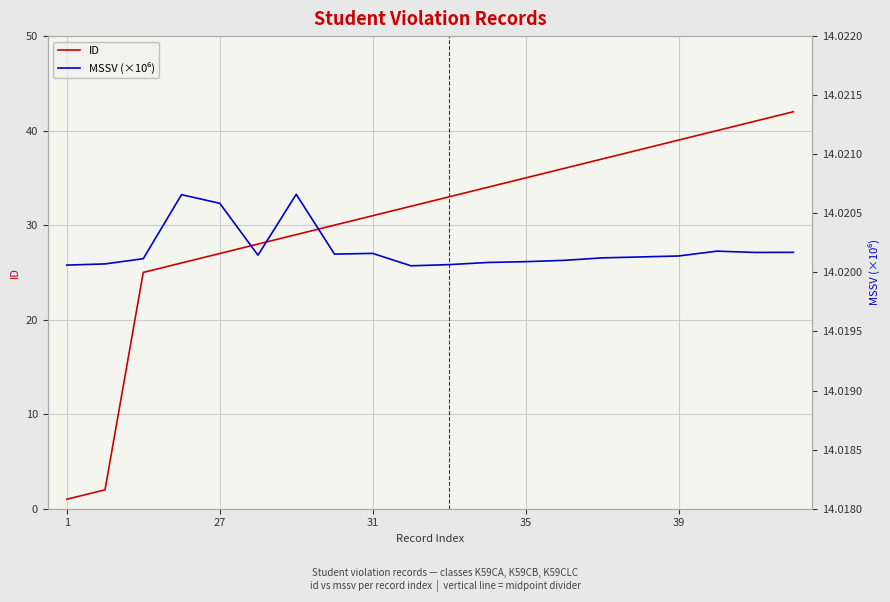

The value of ID at 1 is 1. True or false?

True